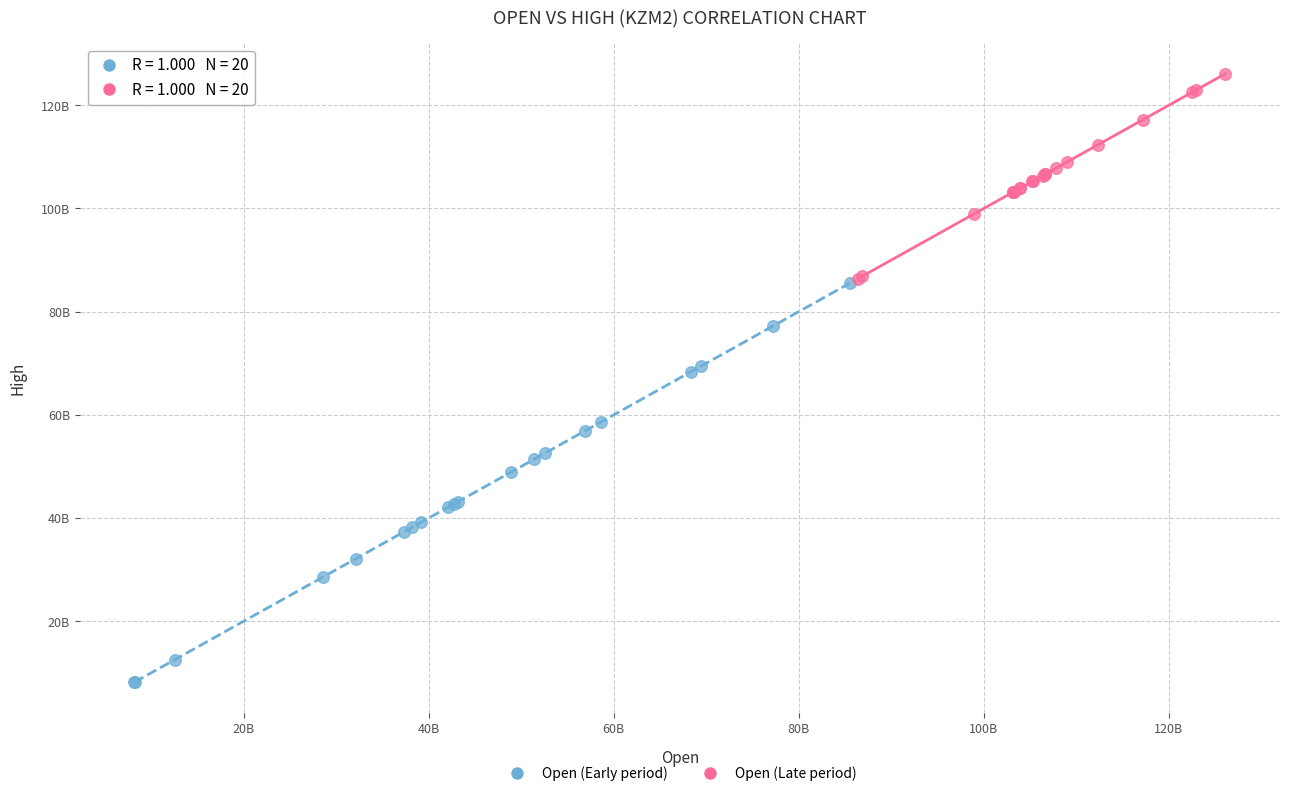

What are all the series names shown in the legend?

Open (Early period), Open (Late period)